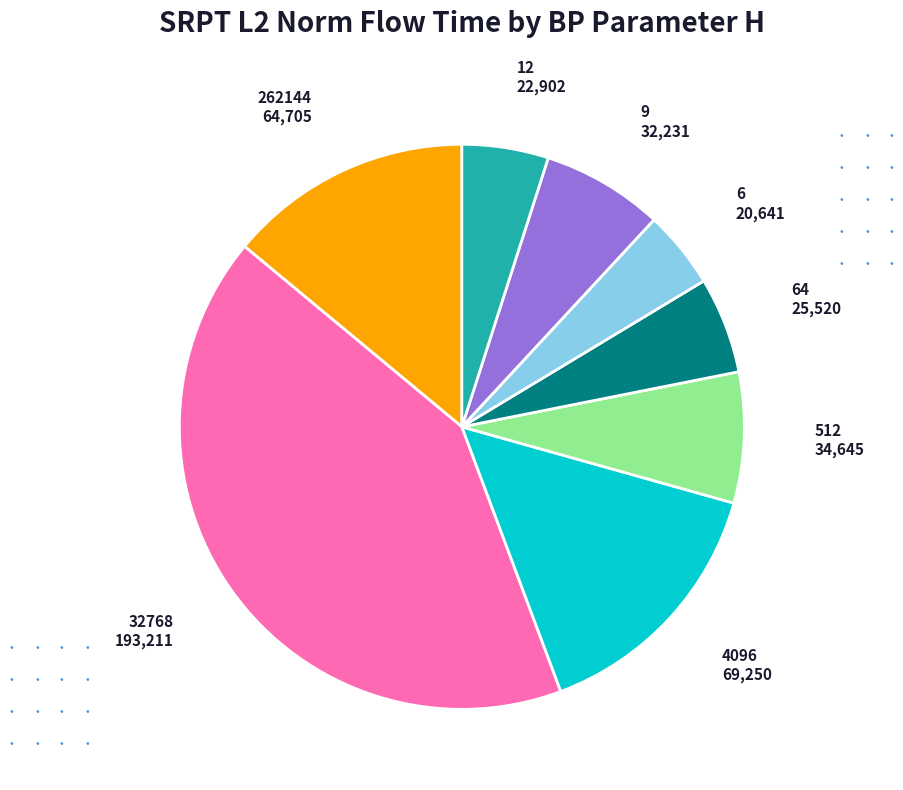

Do 262144 and 12 together represent more than half of the pie?

No